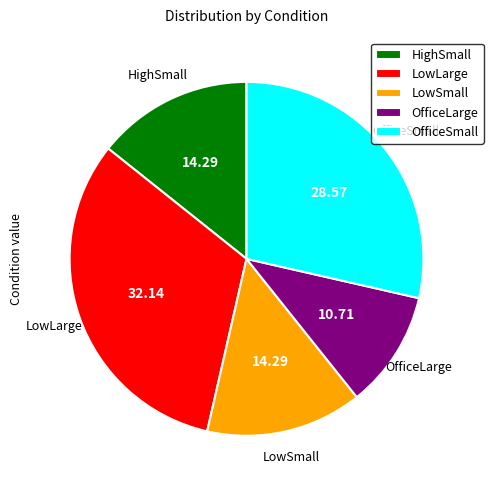

How many segments does this pie chart have?

5